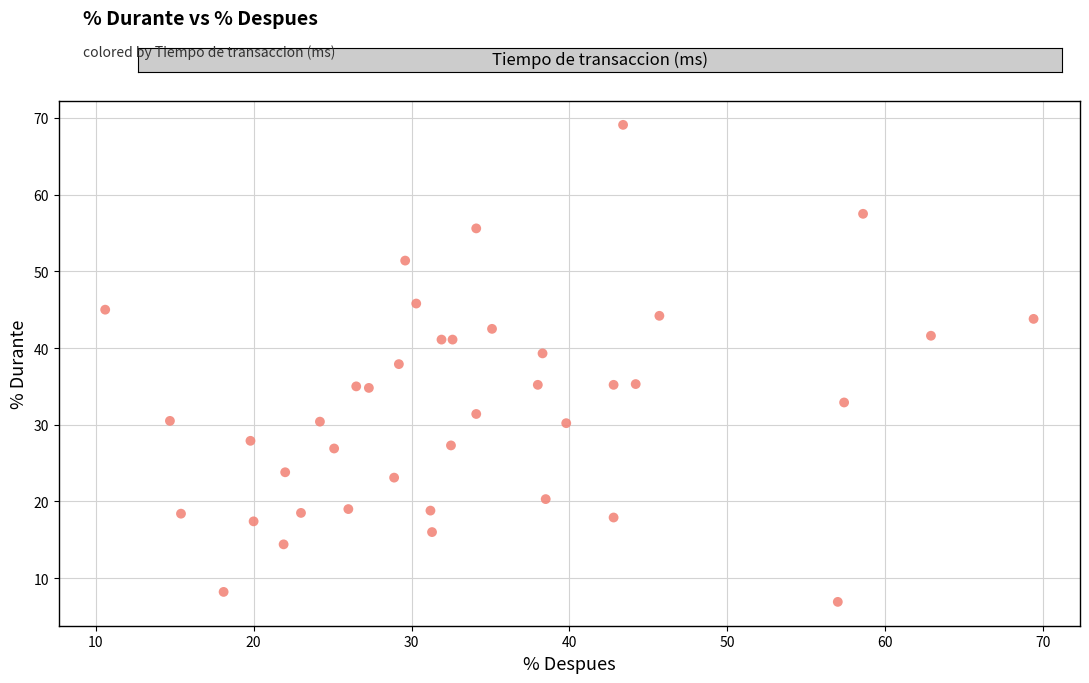

What is the range of X values (max minus min)?

58.8